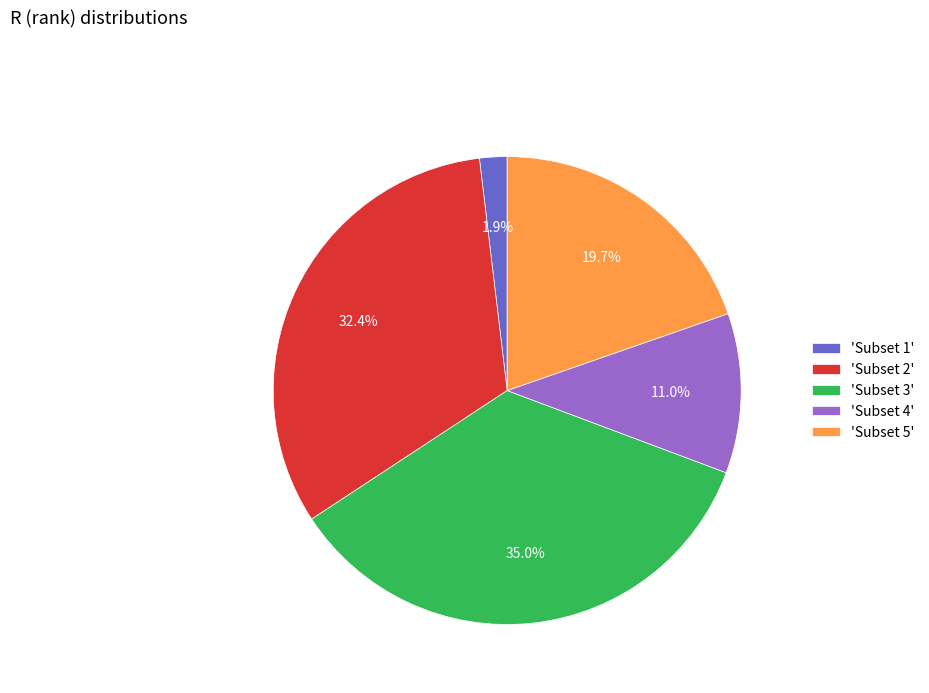

Which category has the biggest portion of the pie?

'Subset 3'